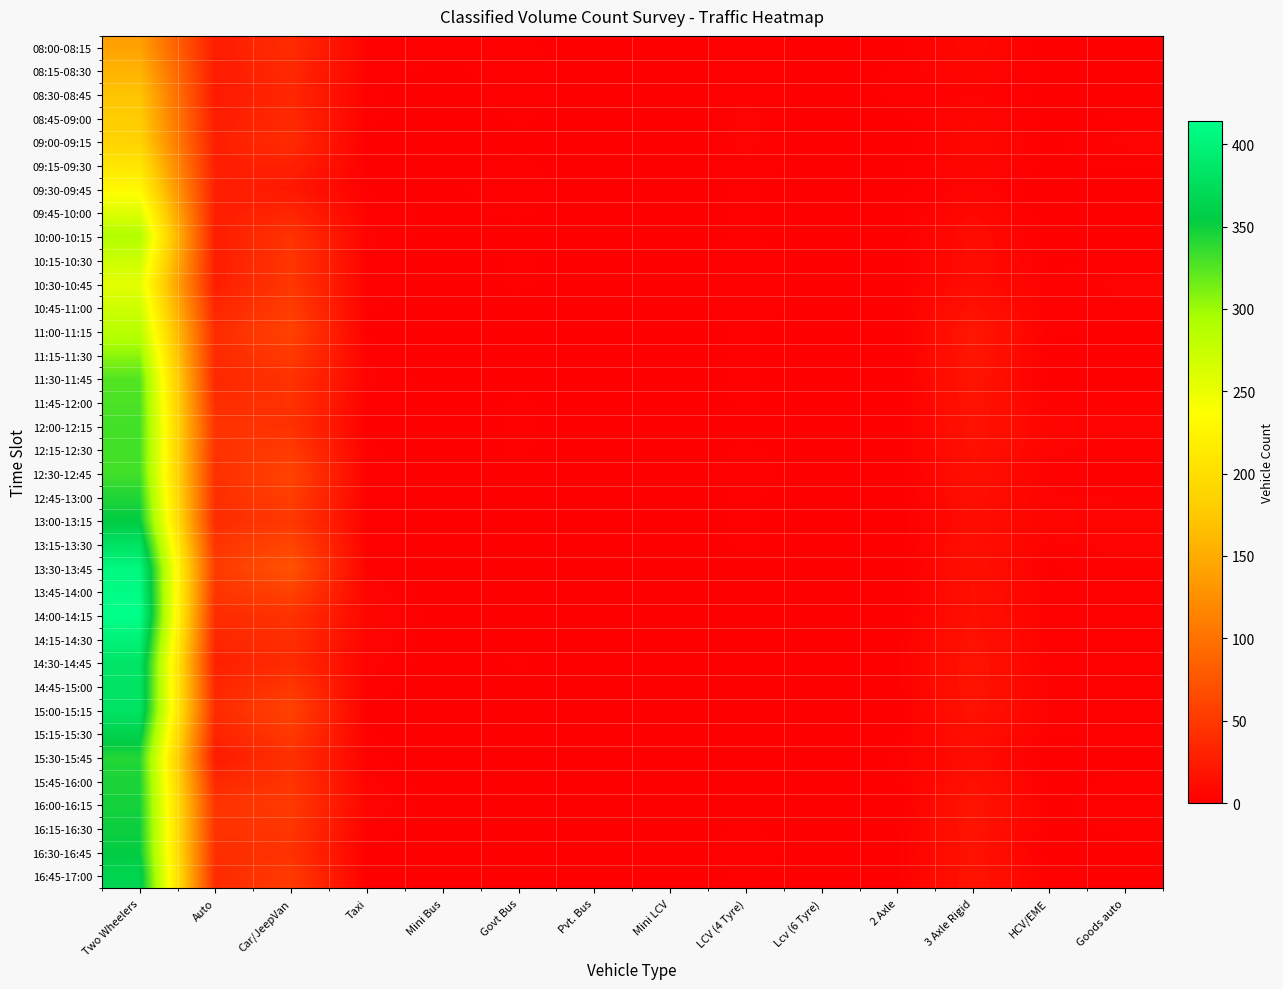

What is the spread (max minus min) of values at LCV (4 Tyre)?

3